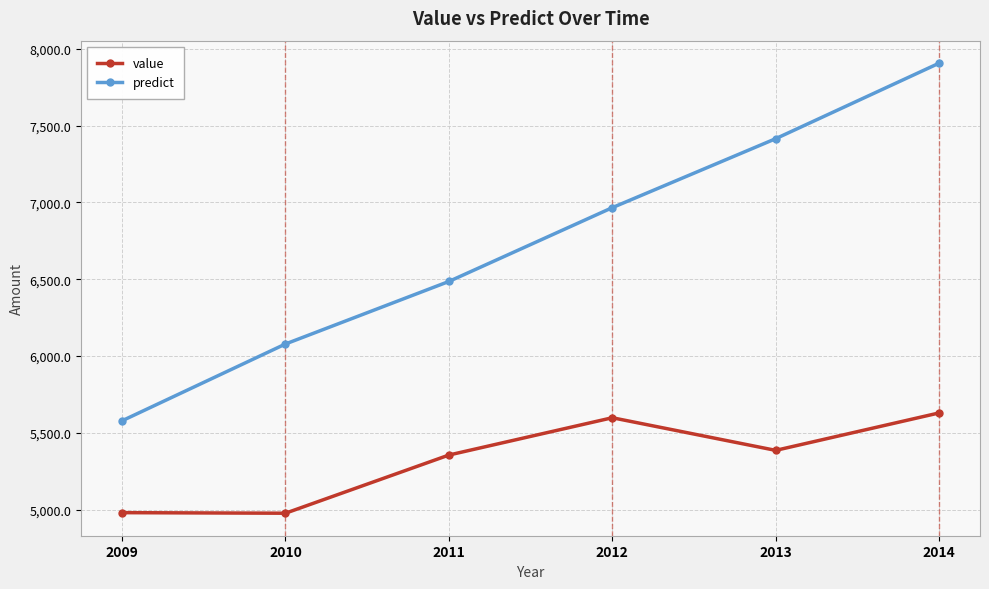

True or false: predict has a value of 6485.0 at 2011.

True